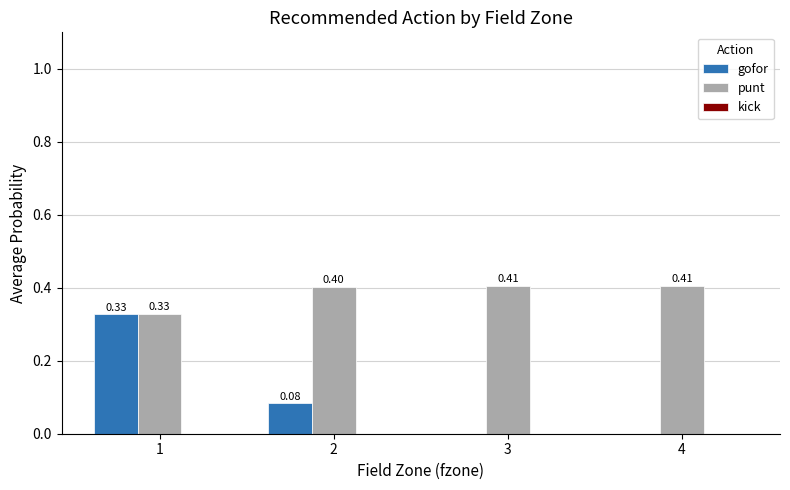

What is the sum of the punt values at 4 and 2?

0.8